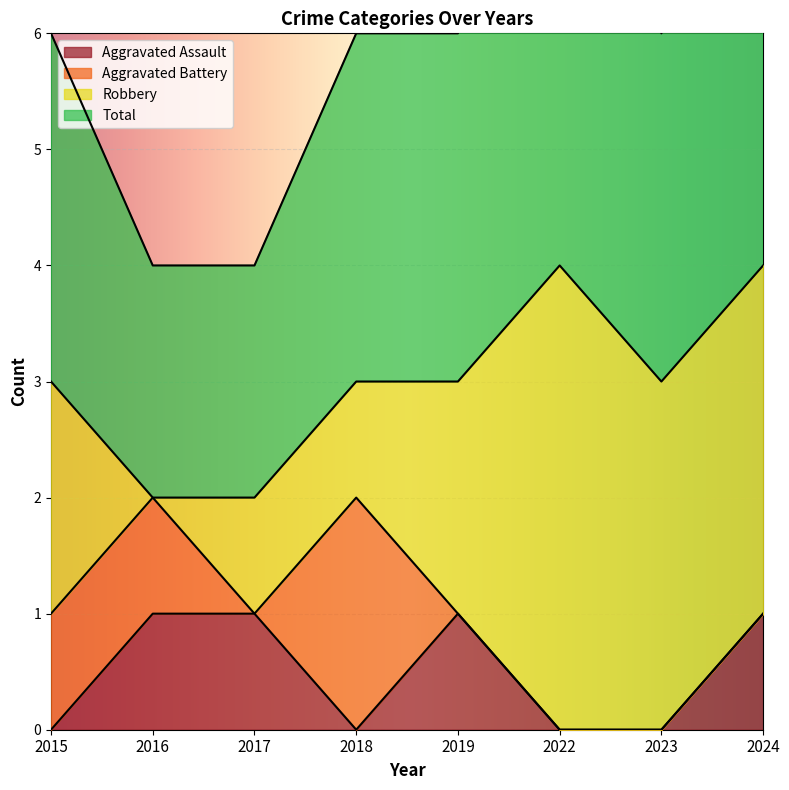

Between 2017 and 2024, which is larger?

2017